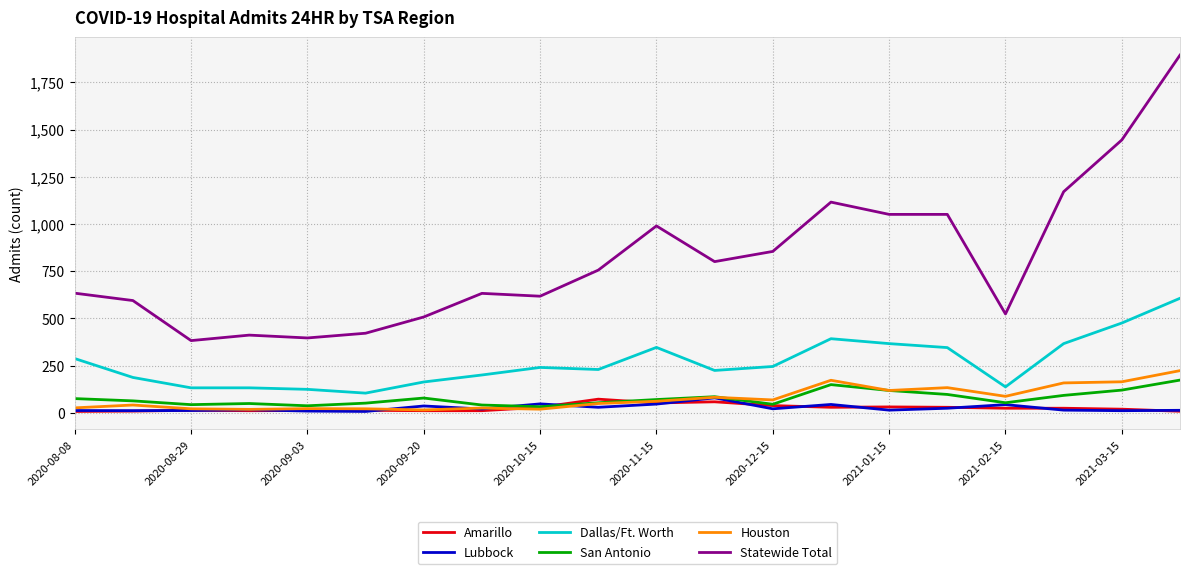

Count the number of categories in the chart.

20